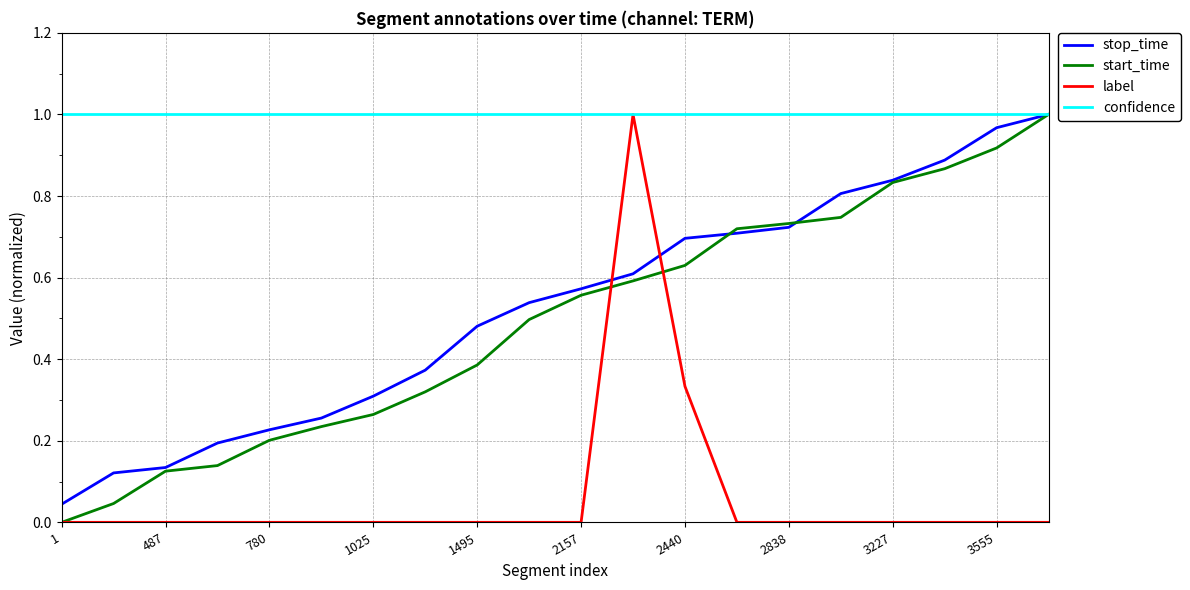

Which series has the largest total across all categories?

confidence